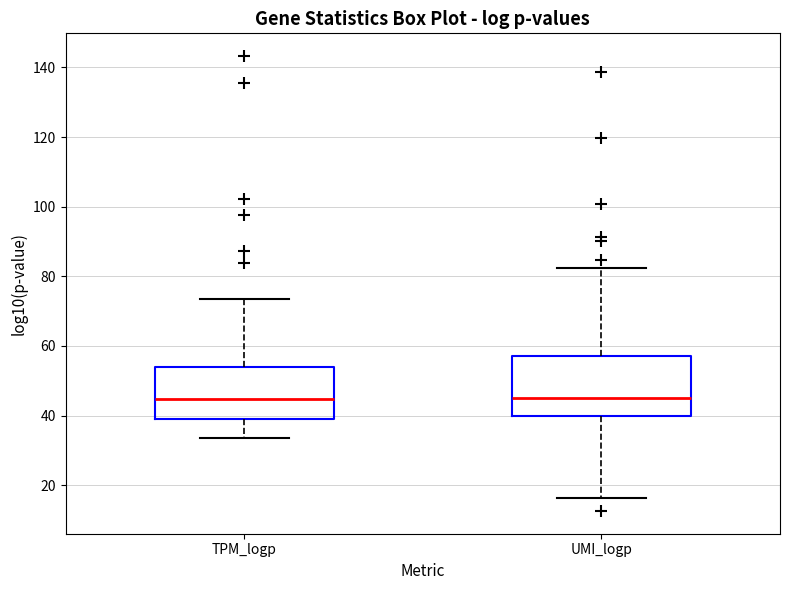

Where does the lower whisker of the box for UMI_logp end on the y-axis? The values are not printed on the chart, so give them approximately, as read against the axis.

16